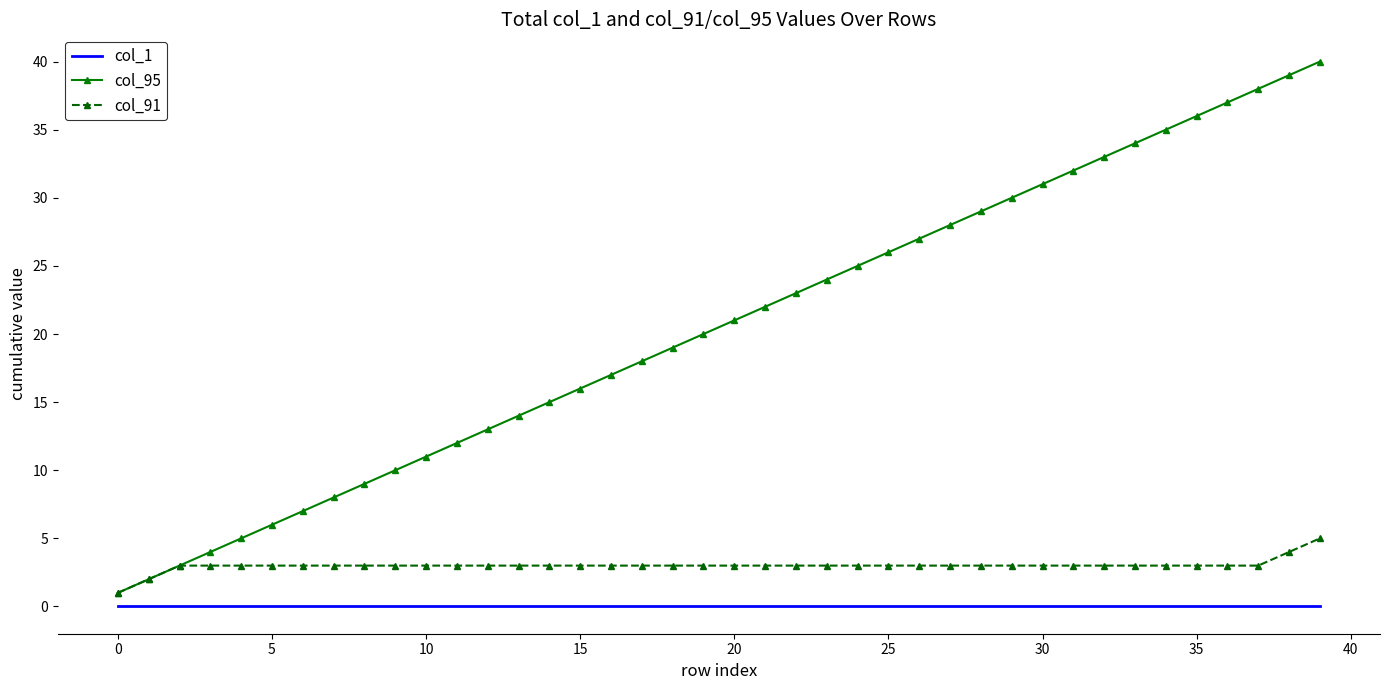

Which series has the largest total across all categories?

col_95